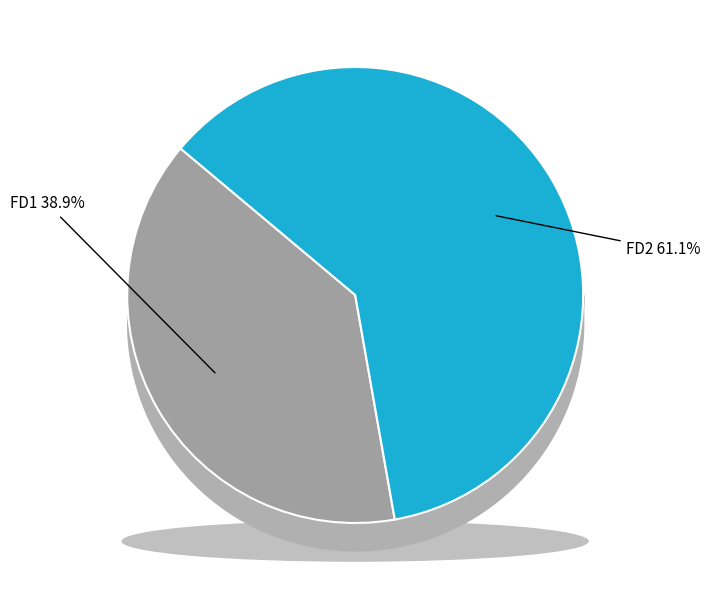

To the nearest percent, what percentage of the pie is FD1?

39%